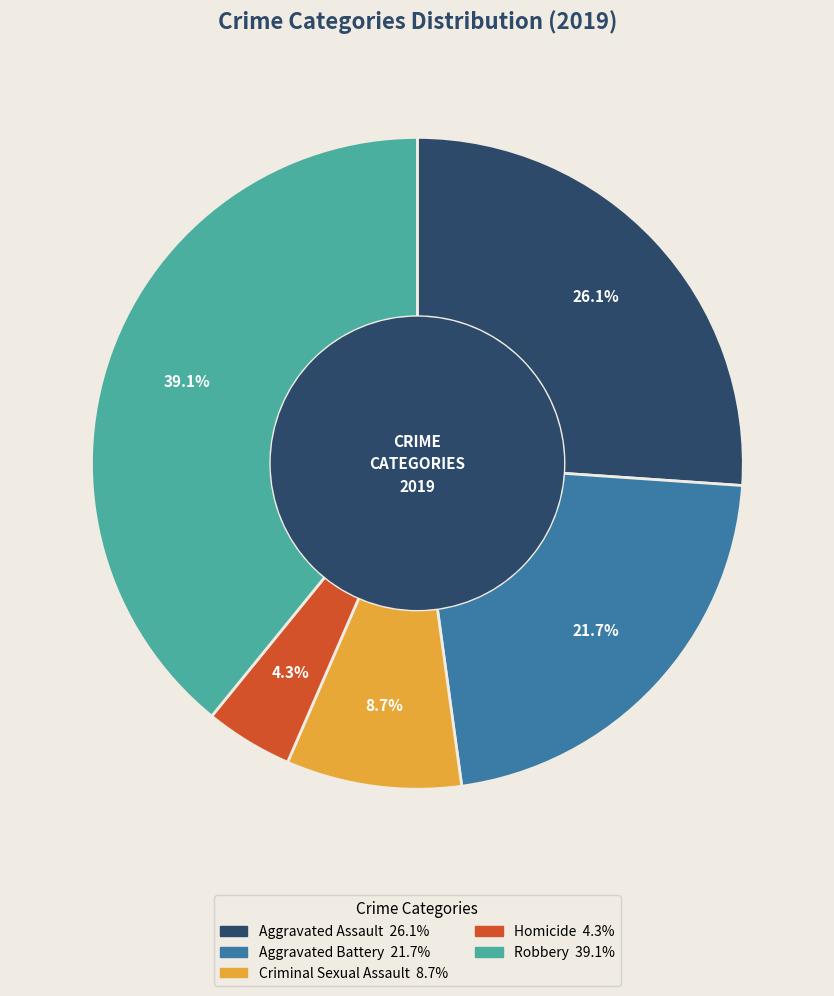

What percentage is the Aggravated Battery slice, to the nearest percent?

22%